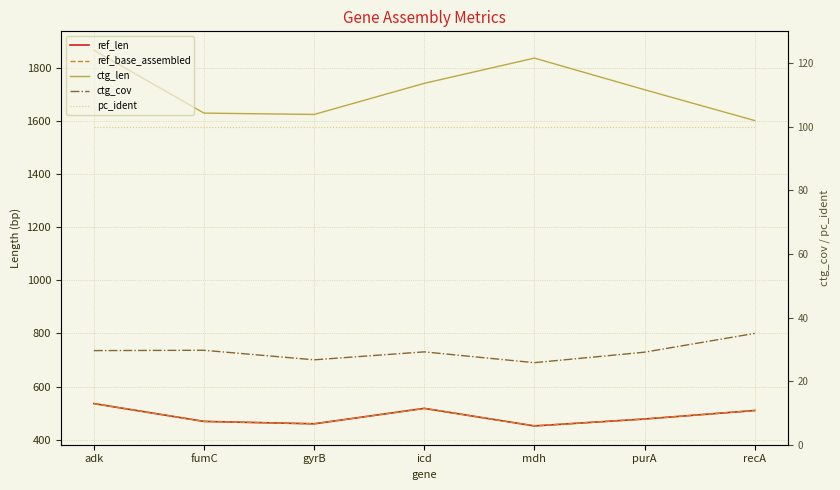

Reading left to right, extract all data points from this chart.

ref_len: 536.0	469.0	460.0	518.0	452.0	478.0	510.0
ref_base_assembled: 536.0	469.0	460.0	518.0	452.0	478.0	510.0
ctg_len: 1866.0	1629.0	1624.0	1741.0	1836.0	1717.0	1601.0
ctg_cov: 29.6	29.7	26.7	29.2	25.8	29.1	35.0
pc_ident: 100.0	100.0	100.0	100.0	100.0	100.0	100.0